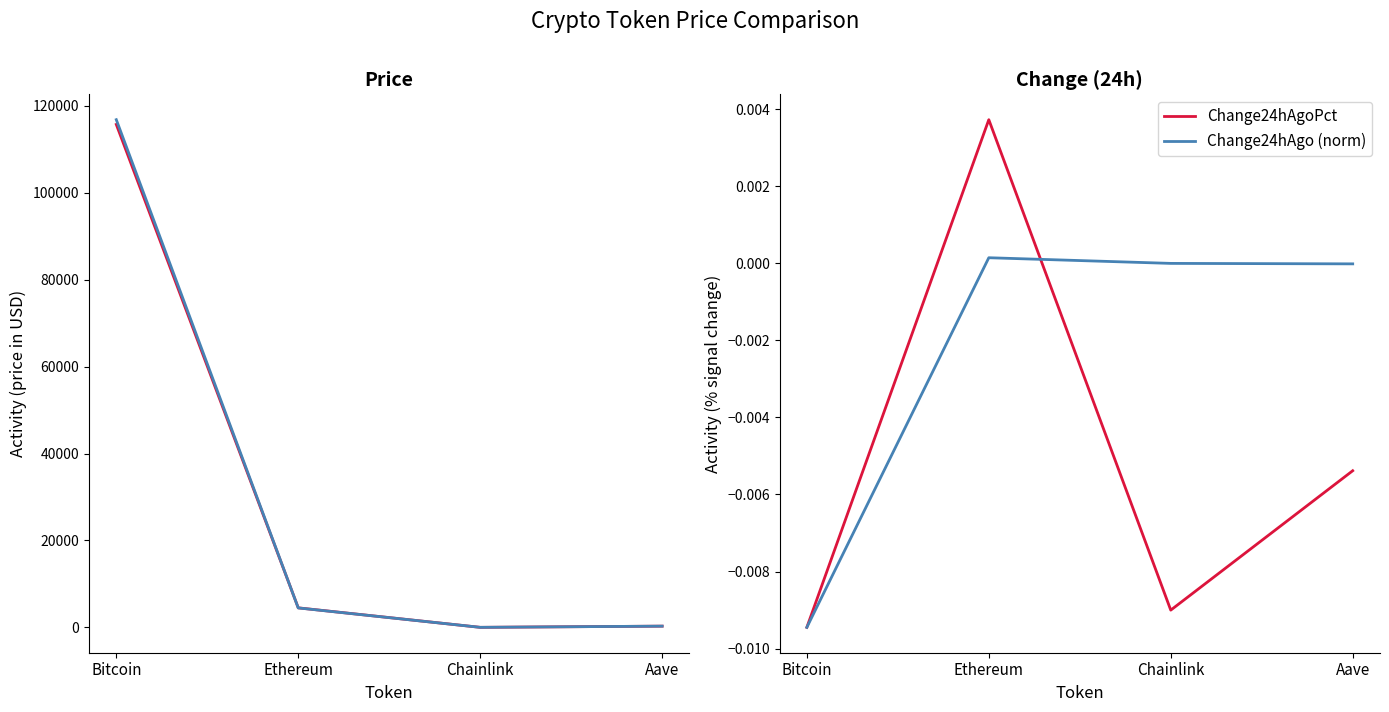

How many lines are shown in the chart?

4